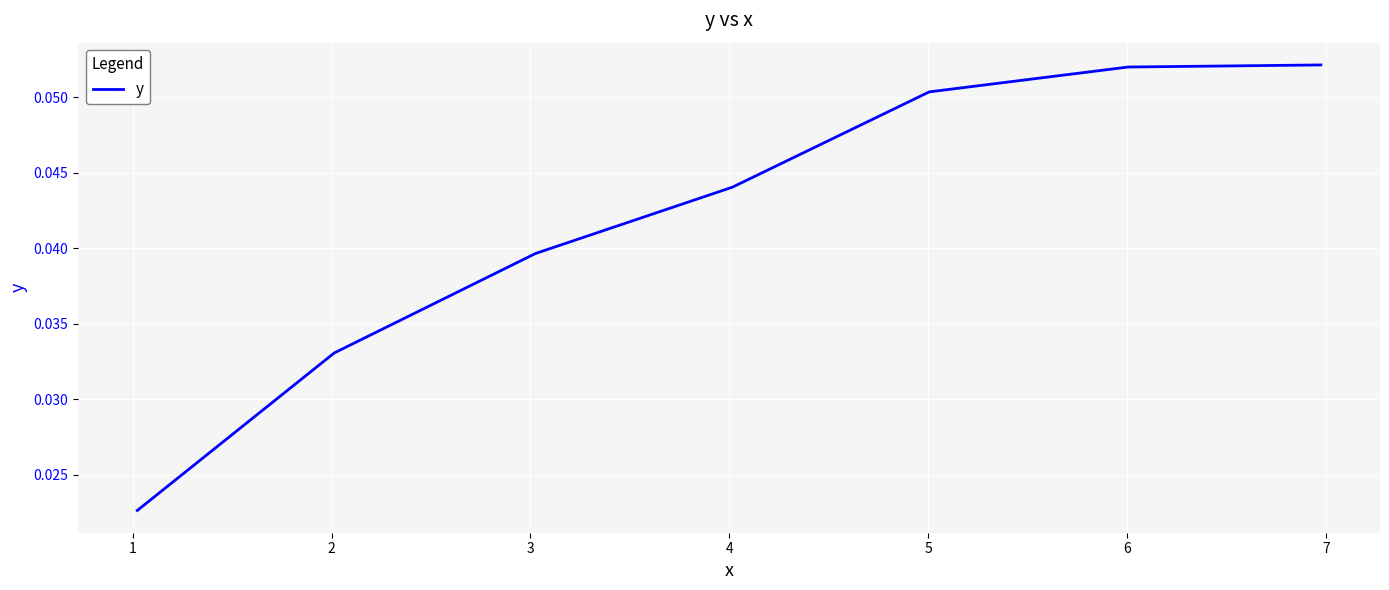

Between 3 and 7, which is larger?

7